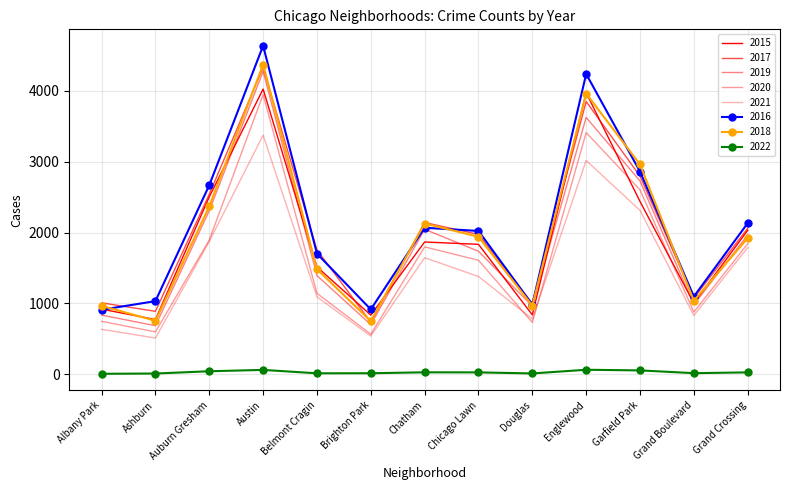

How many distinct data groups are displayed?

8